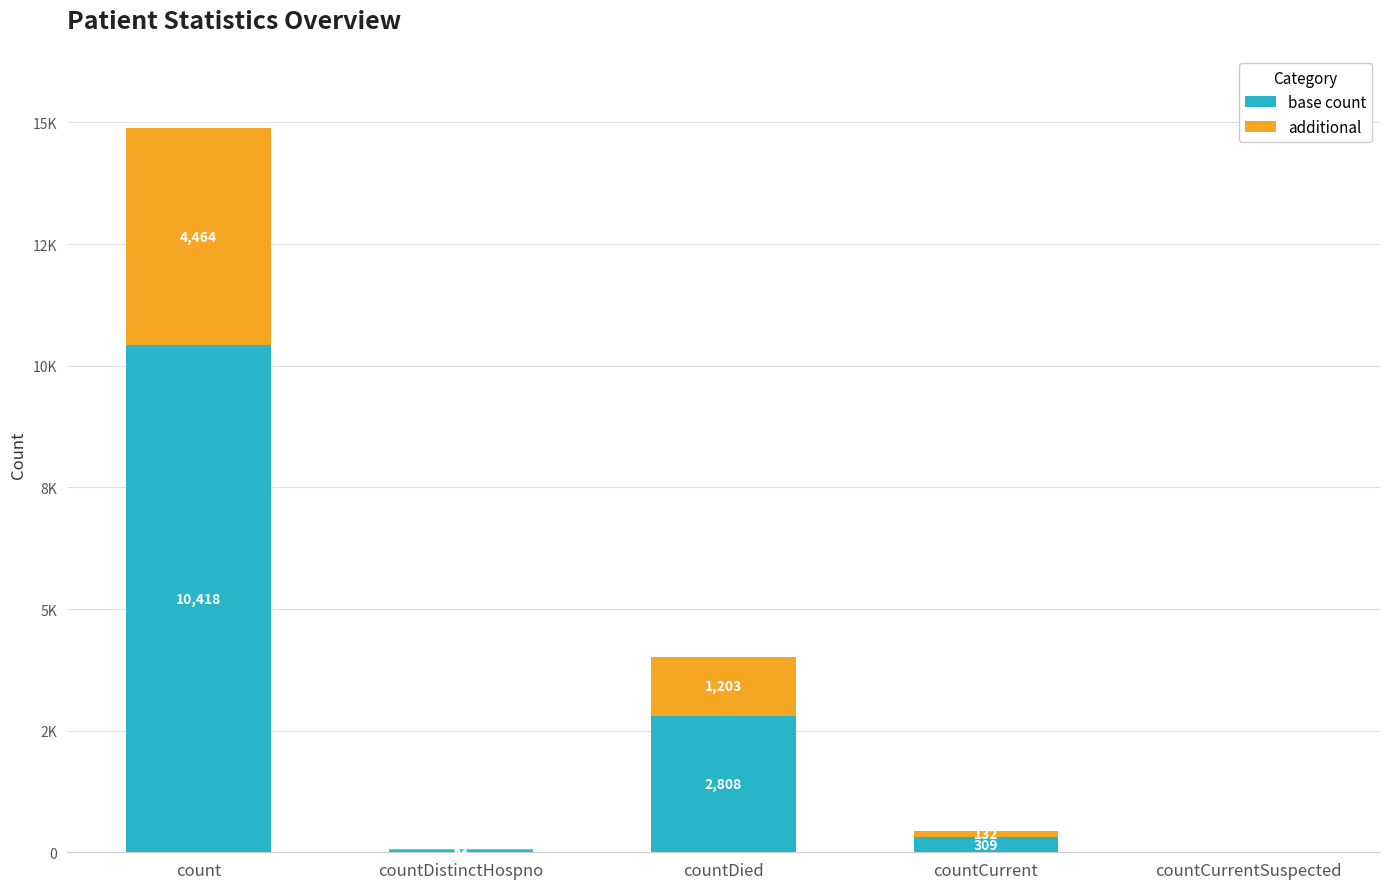

Where is base count nearest to the value 5209?

countDied